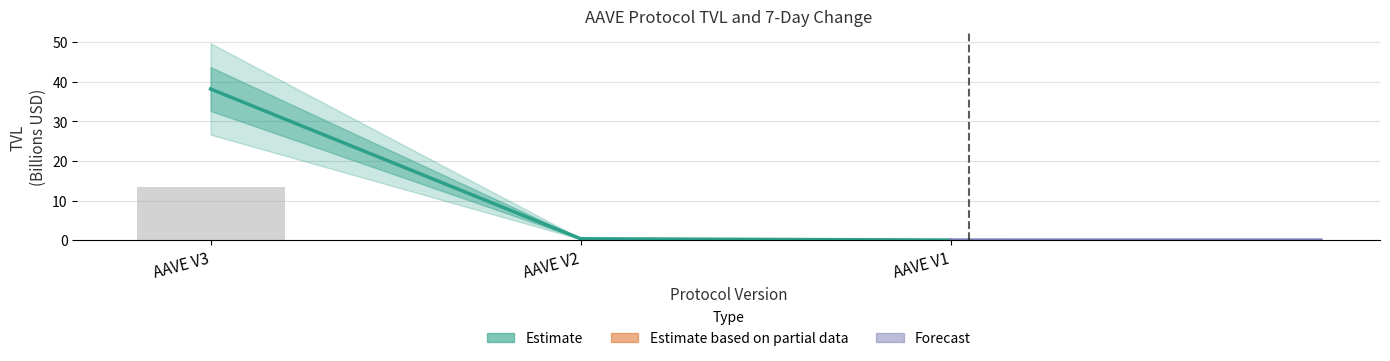

Which series has the largest total across all categories?

Estimate